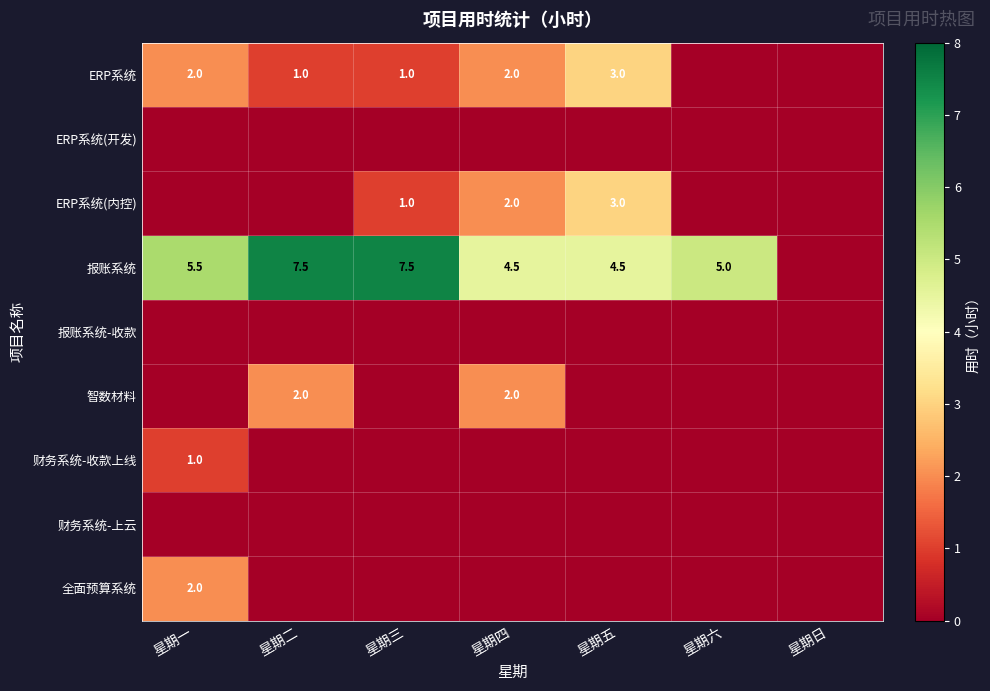

The value of 智数材料 at 星期二 is 2.0. True or false?

True